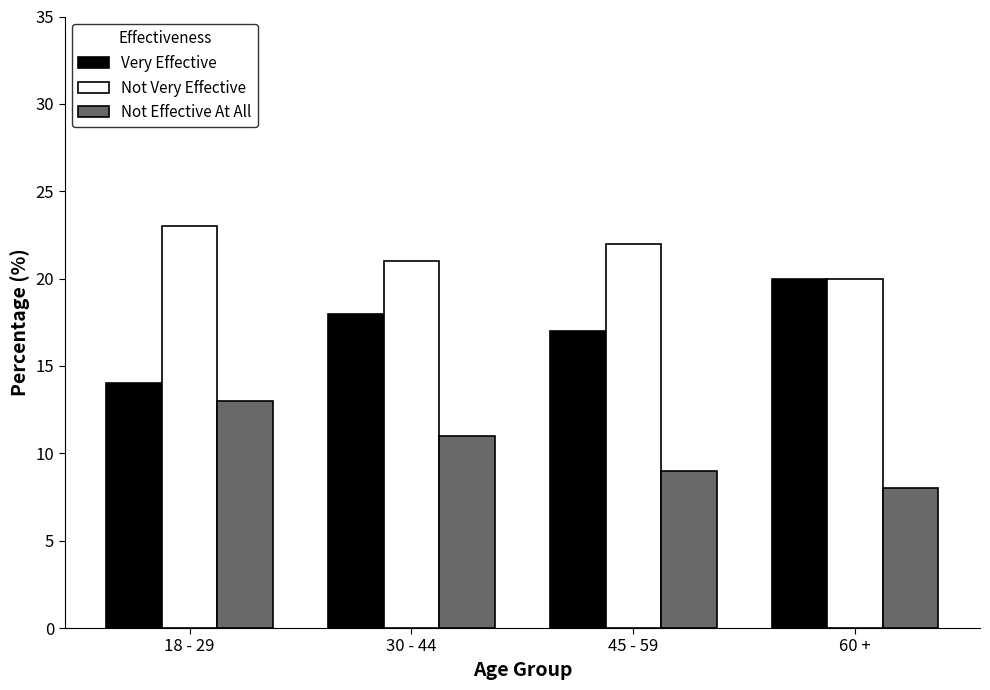

Read the Not Very Effective value at 30 - 44.

21